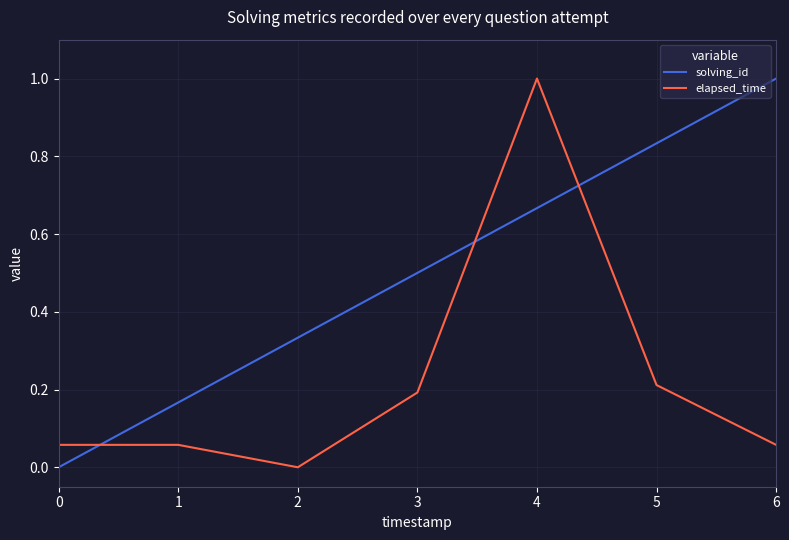

Which series ends up on top after the final intersection of elapsed_time and solving_id?

solving_id